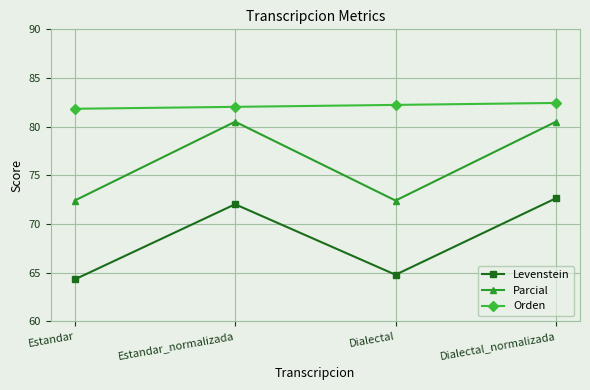

True or false: Parcial and Levenstein intersect in this chart.

False